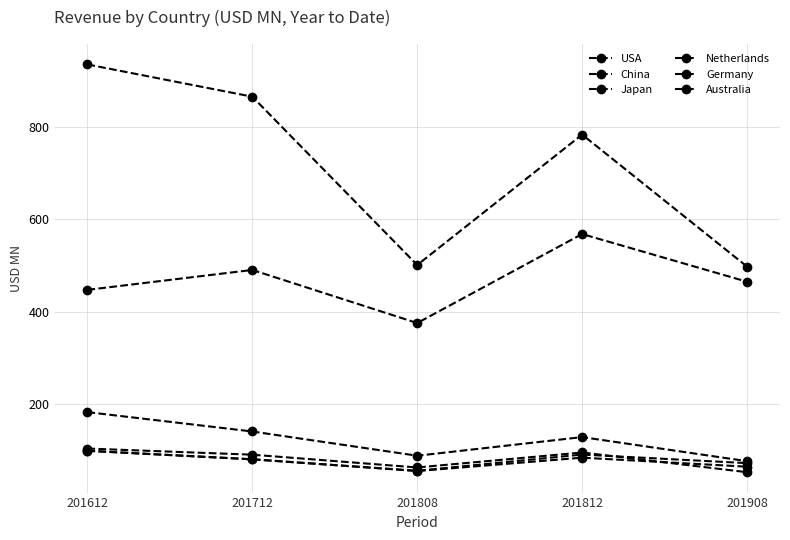

What is the total value across all series at 201612?

1867.1